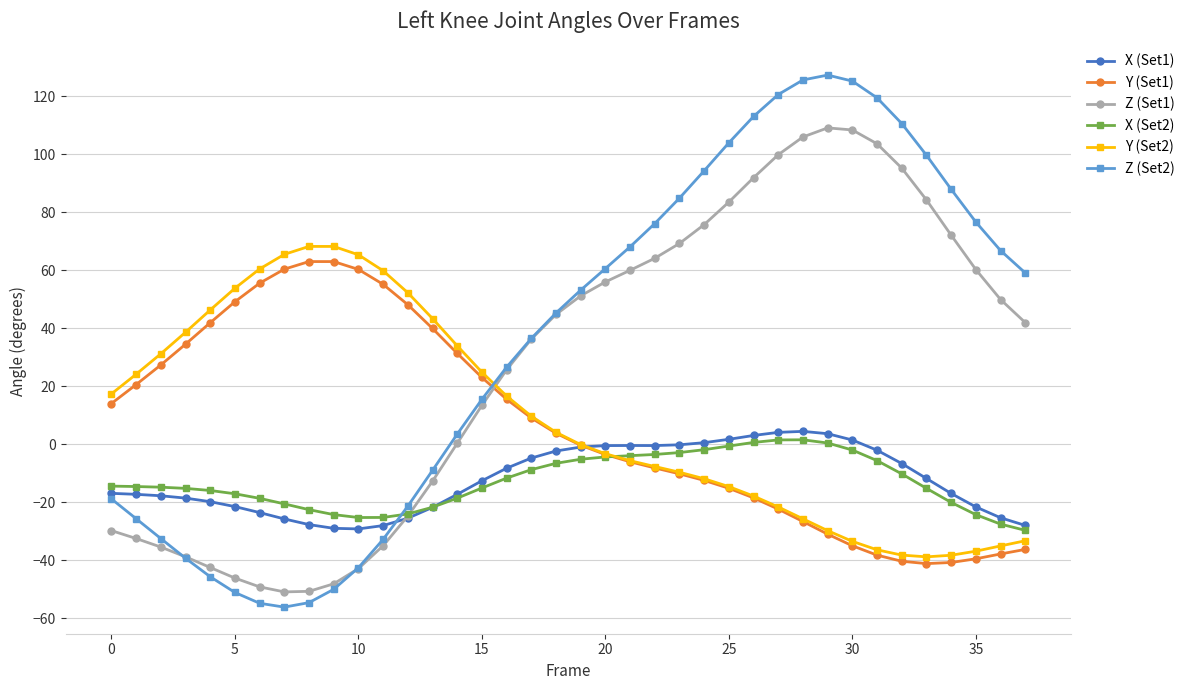

What is the value of the Y (Set1) point at the 11th from the left?

60.3